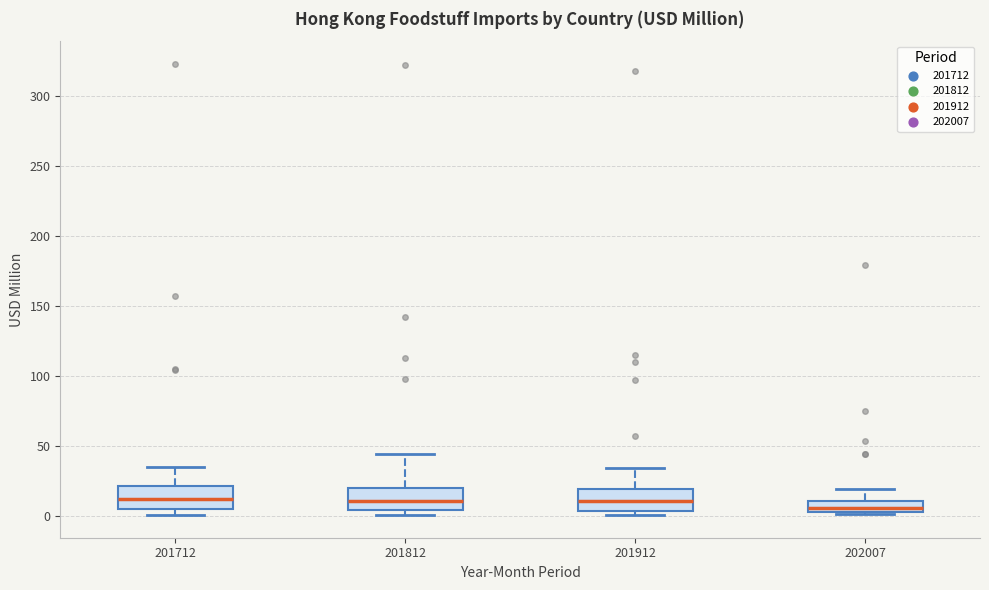

Reading left to right, read every box against the y-axis: the position of its median line, the range the box covers, and the ends of its whiskers. The values are not printed on the chart, so give them approximately, as read against the axis.

201712: median 10, box 5 to 20, whiskers 0 to 35
201812: median 10, box 5 to 20, whiskers 0 to 45
201912: median 10, box 5 to 20, whiskers 0 to 35
202007: median 5, box 0 to 10, whiskers 0 to 20